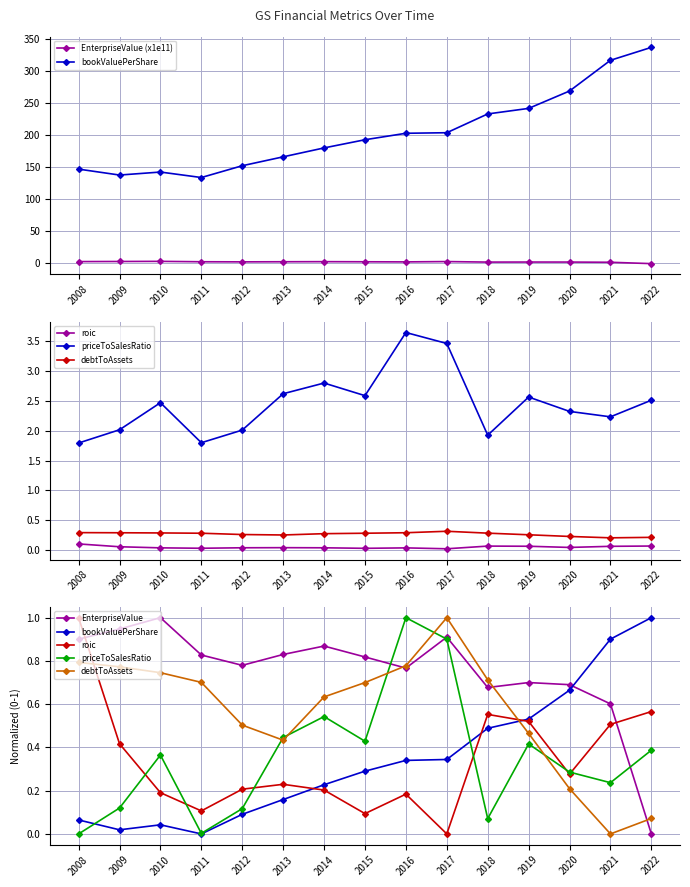

What is the spread (max minus min) of values at 2012?

2.3